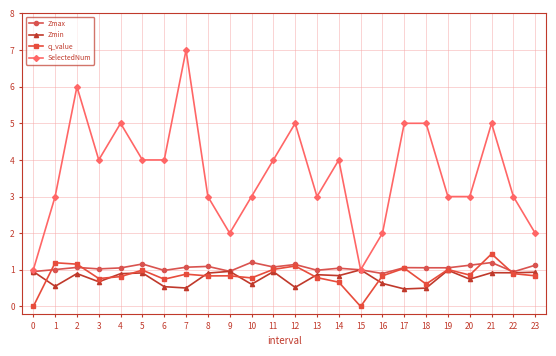

True or false: q_value has more than 0 points higher than both neighbors.

True